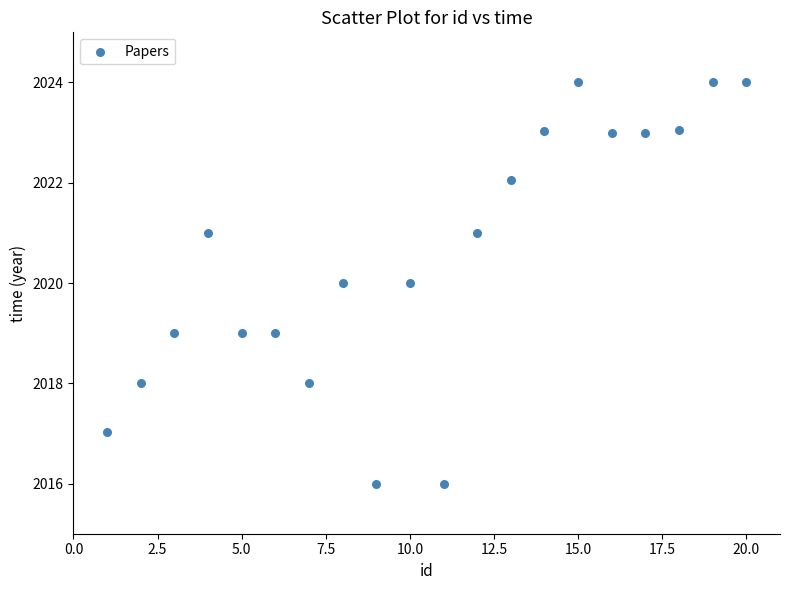

What is the range of X values (max minus min)?

19.0